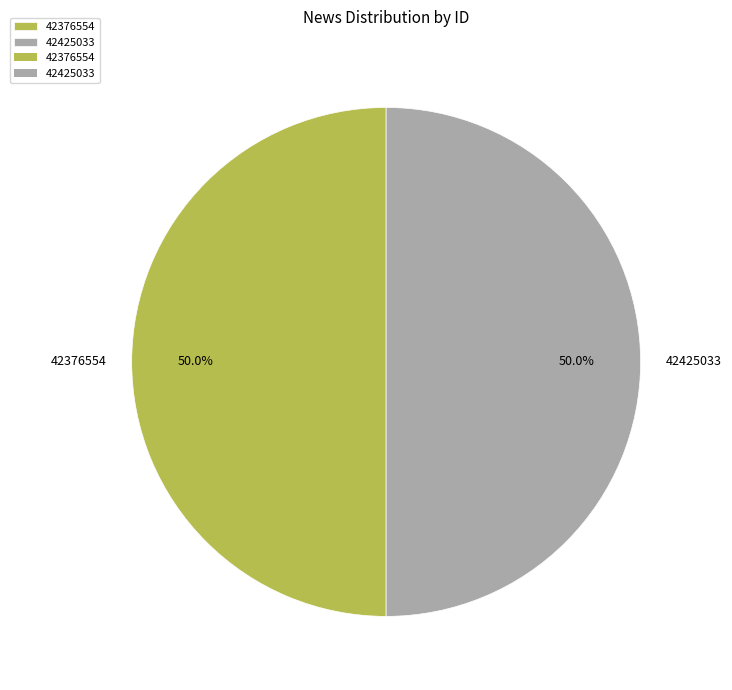

To the nearest percent, what is the combined percentage of 42376554 and 42425033?

100%